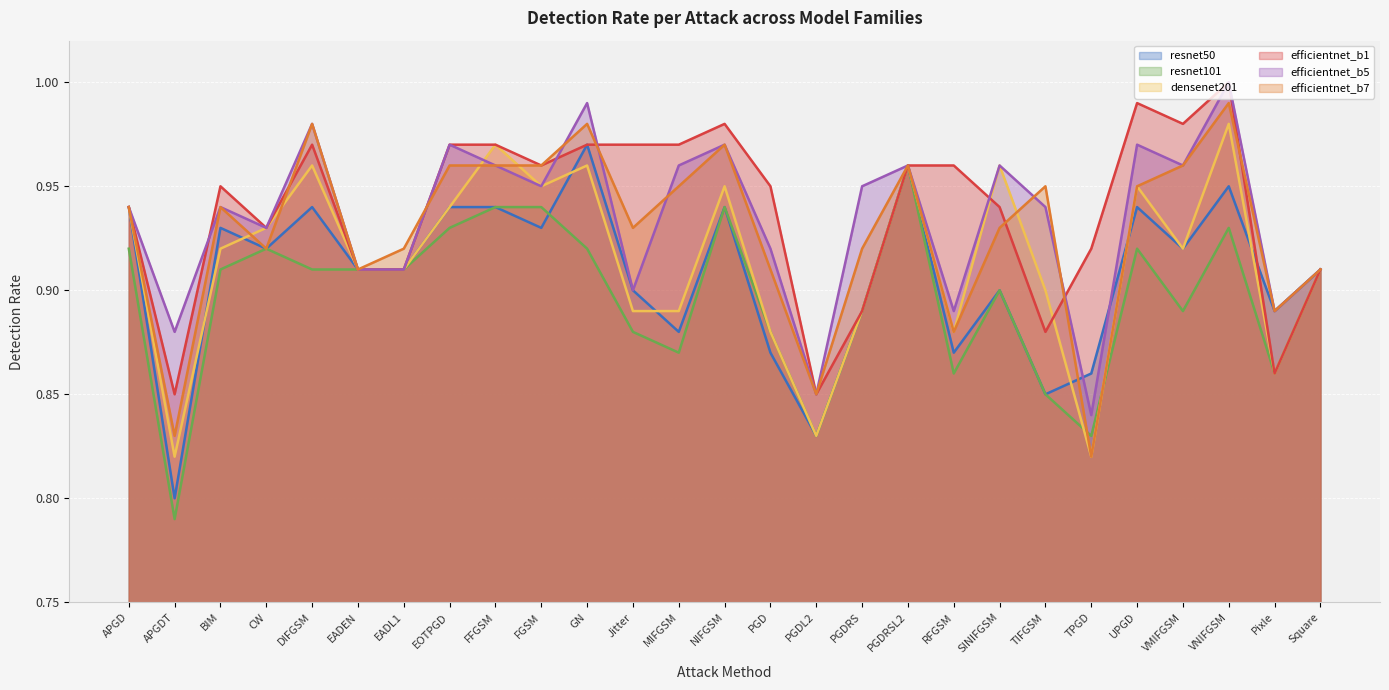

What is the value of the densenet201 point at the 1st from the left?

0.9